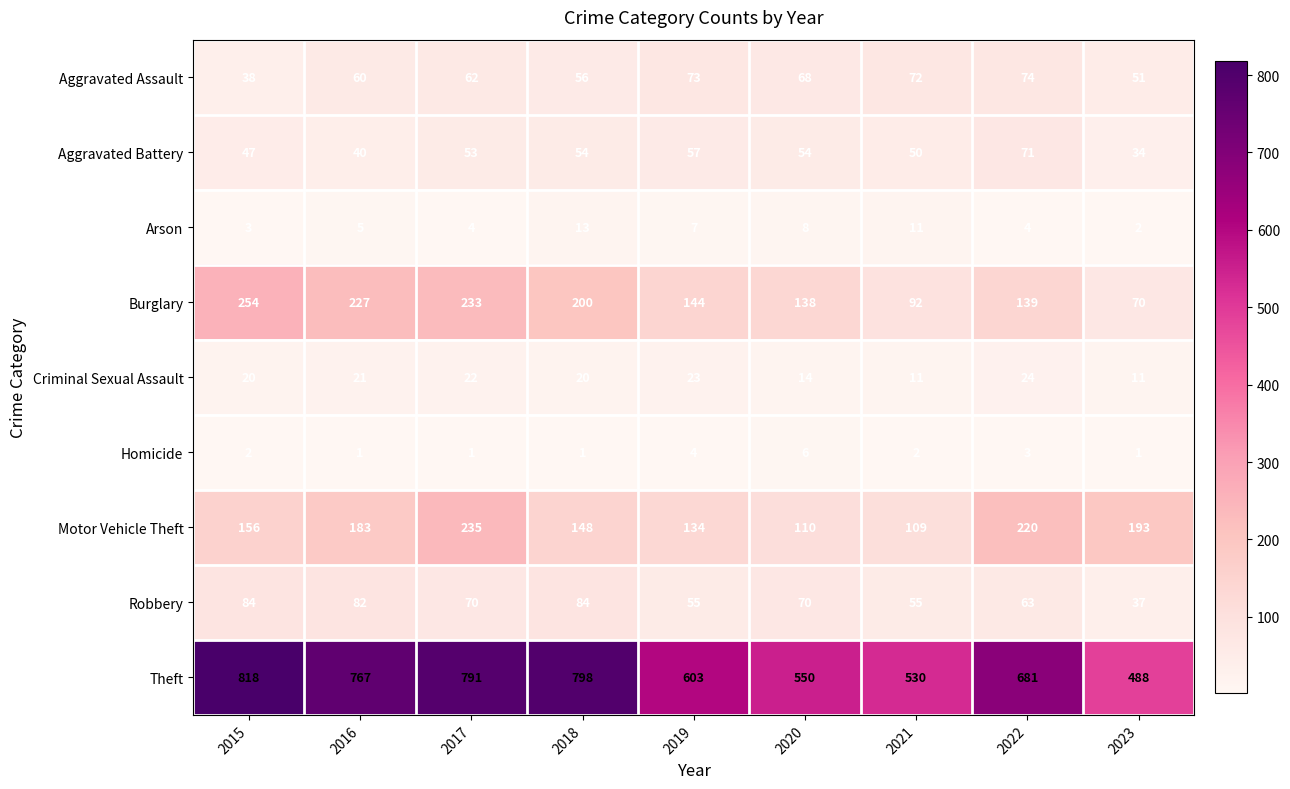

Rank the series at 2017 from lowest to highest value.

Homicide, Arson, Criminal Sexual Assault, Aggravated Battery, Aggravated Assault, Robbery, Burglary, Motor Vehicle Theft, Theft